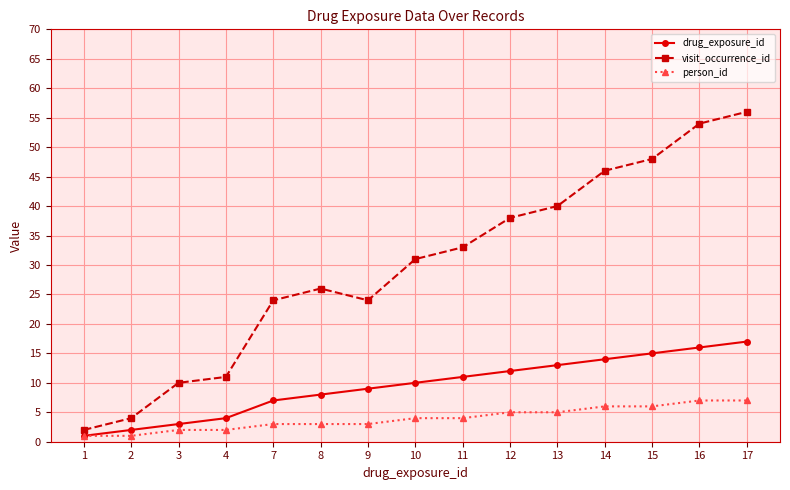

How many lines are shown in the chart?

3